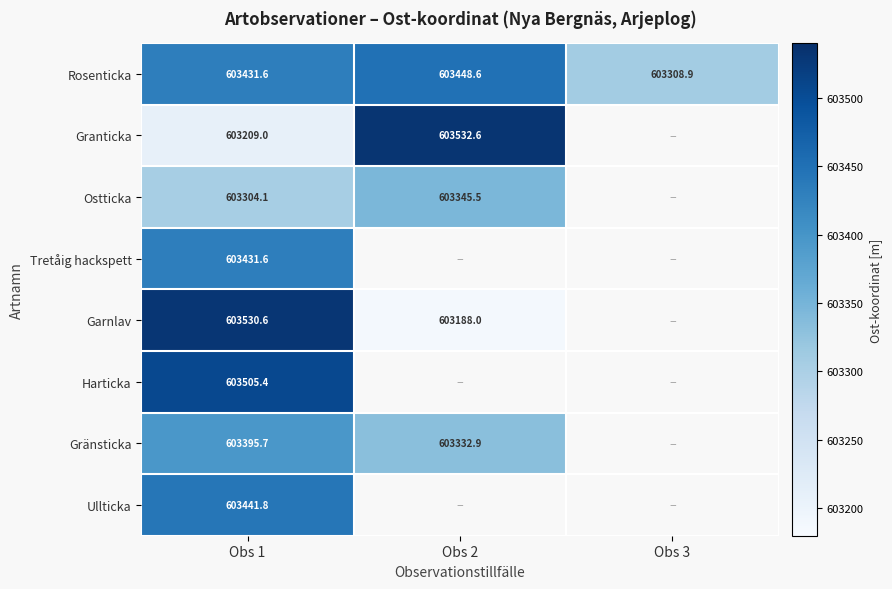

Rank the categories by Rosenticka value from highest to lowest.

Obs 2, Obs 1, Obs 3